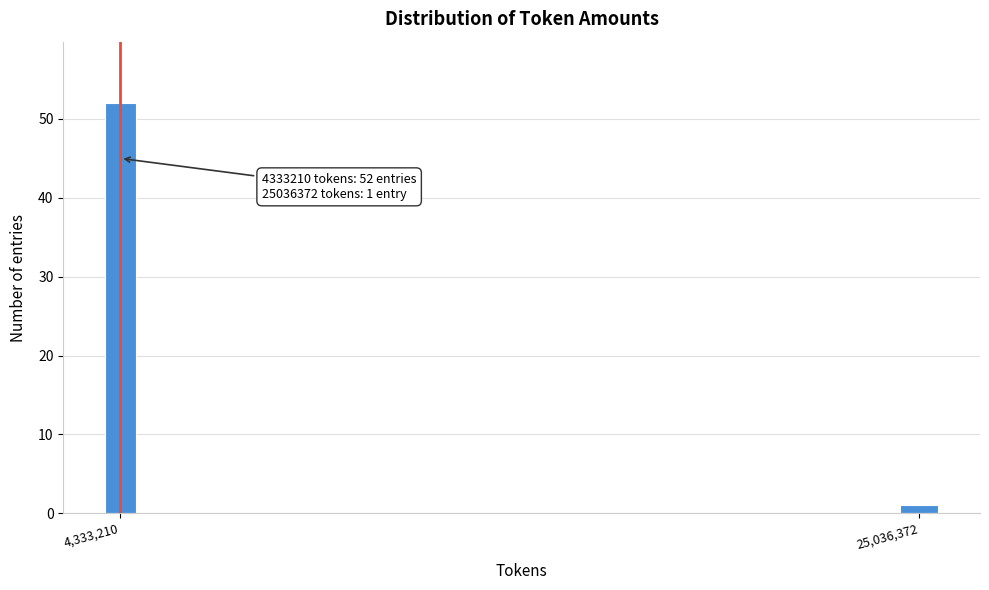

Reading right to left, extract all data points from this chart.

1	52